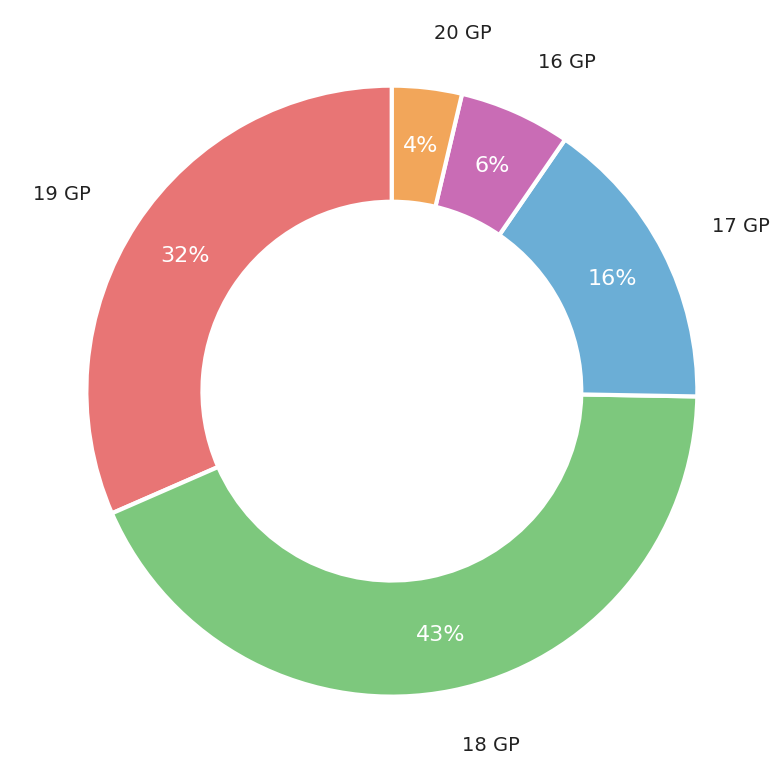

To the nearest percent, what is the average slice percentage?

20%